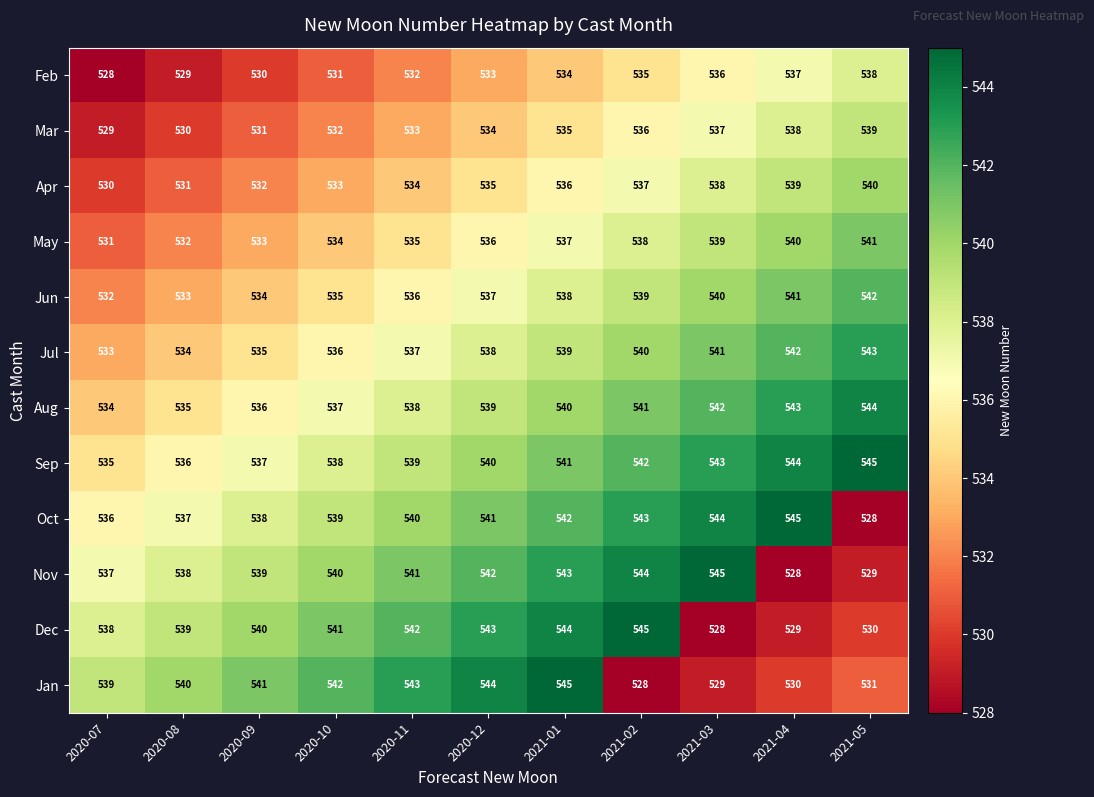

What is the sum of all Jul values?

5918